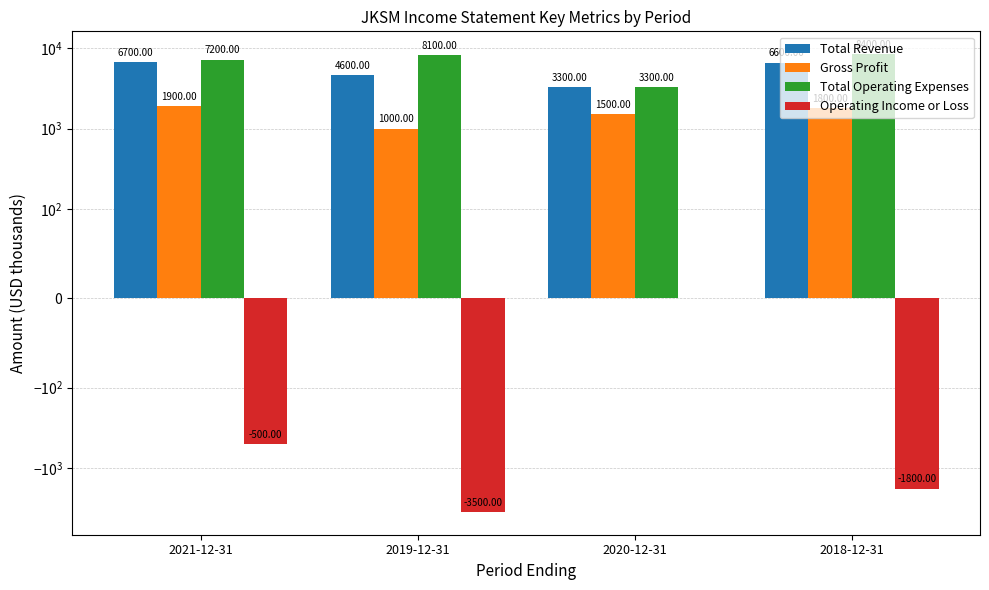

The Operating Income or Loss series shows -3500 at 2019-12-31. True or false?

True